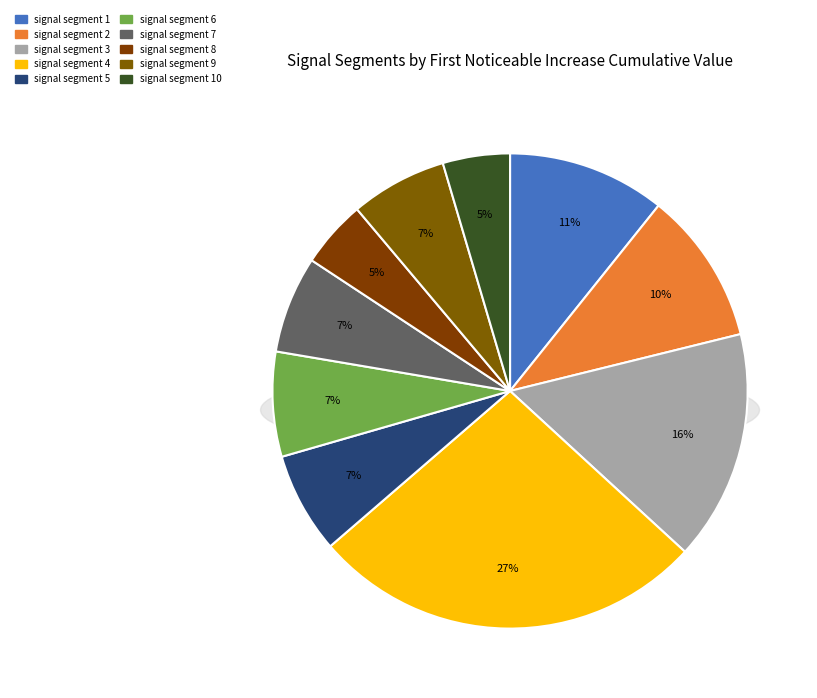

Which slice is the largest?

signal segment 4